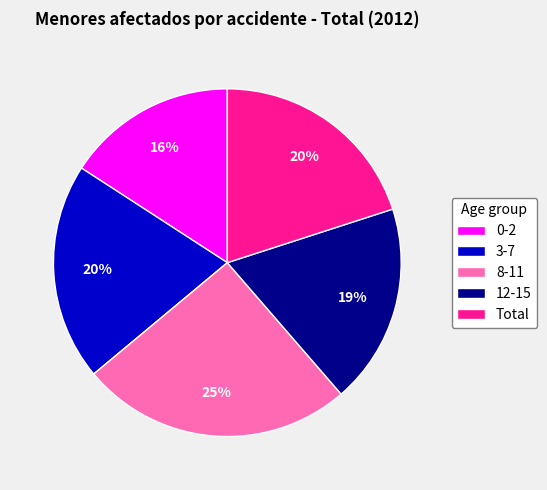

What percentage is the 12-15 slice, to the nearest percent?

19%